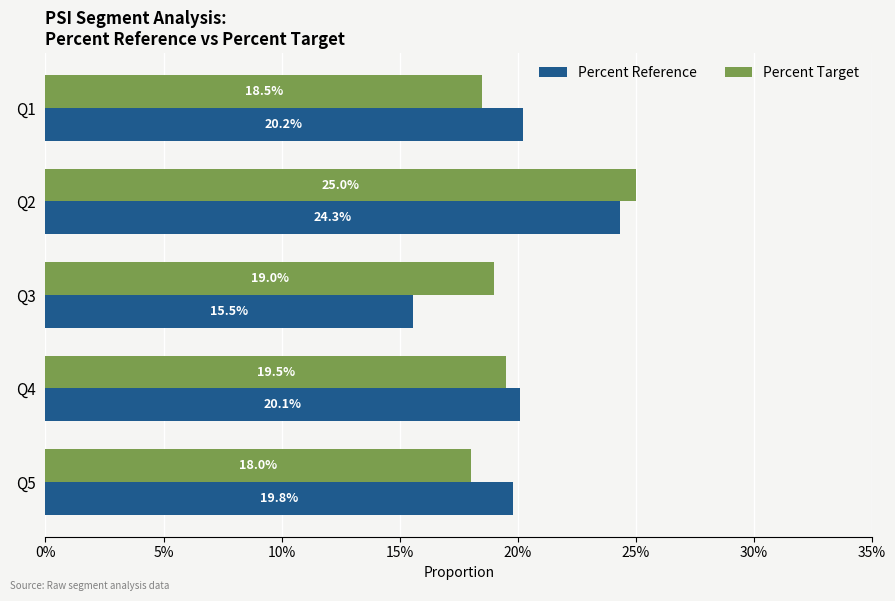

What are all the series names shown in the legend?

Percent Reference, Percent Target